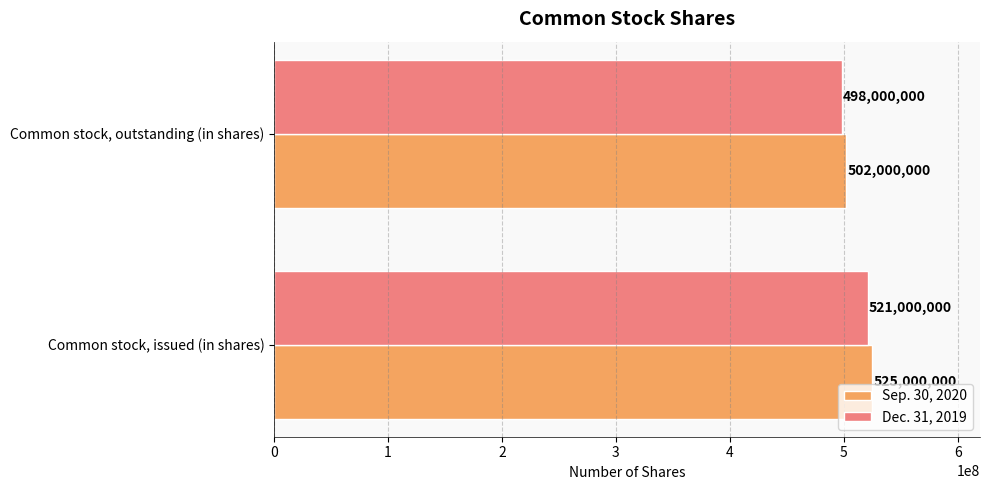

Read the Sep. 30, 2020 value at Common stock, outstanding (in shares), to the nearest 100.

502000000